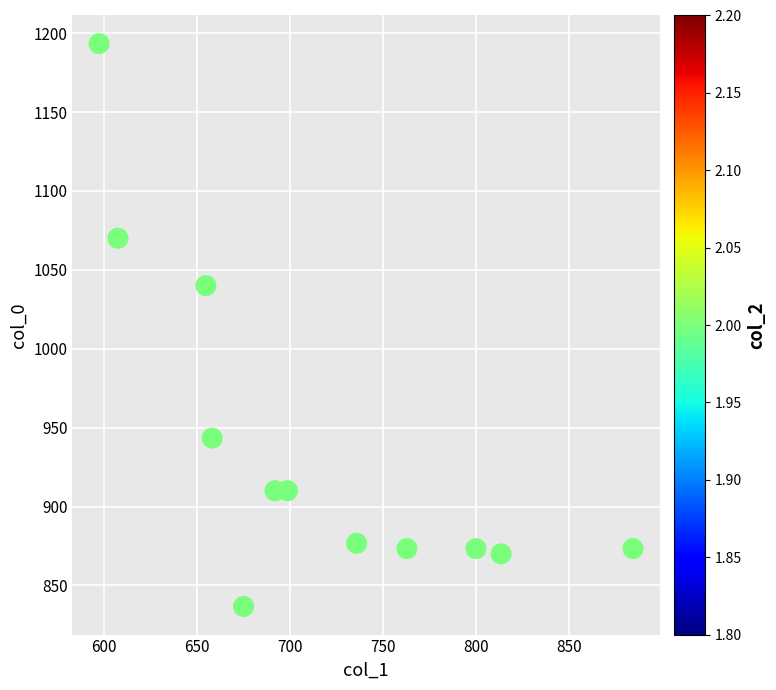

What is the range of Y values (max minus min)?

356.7